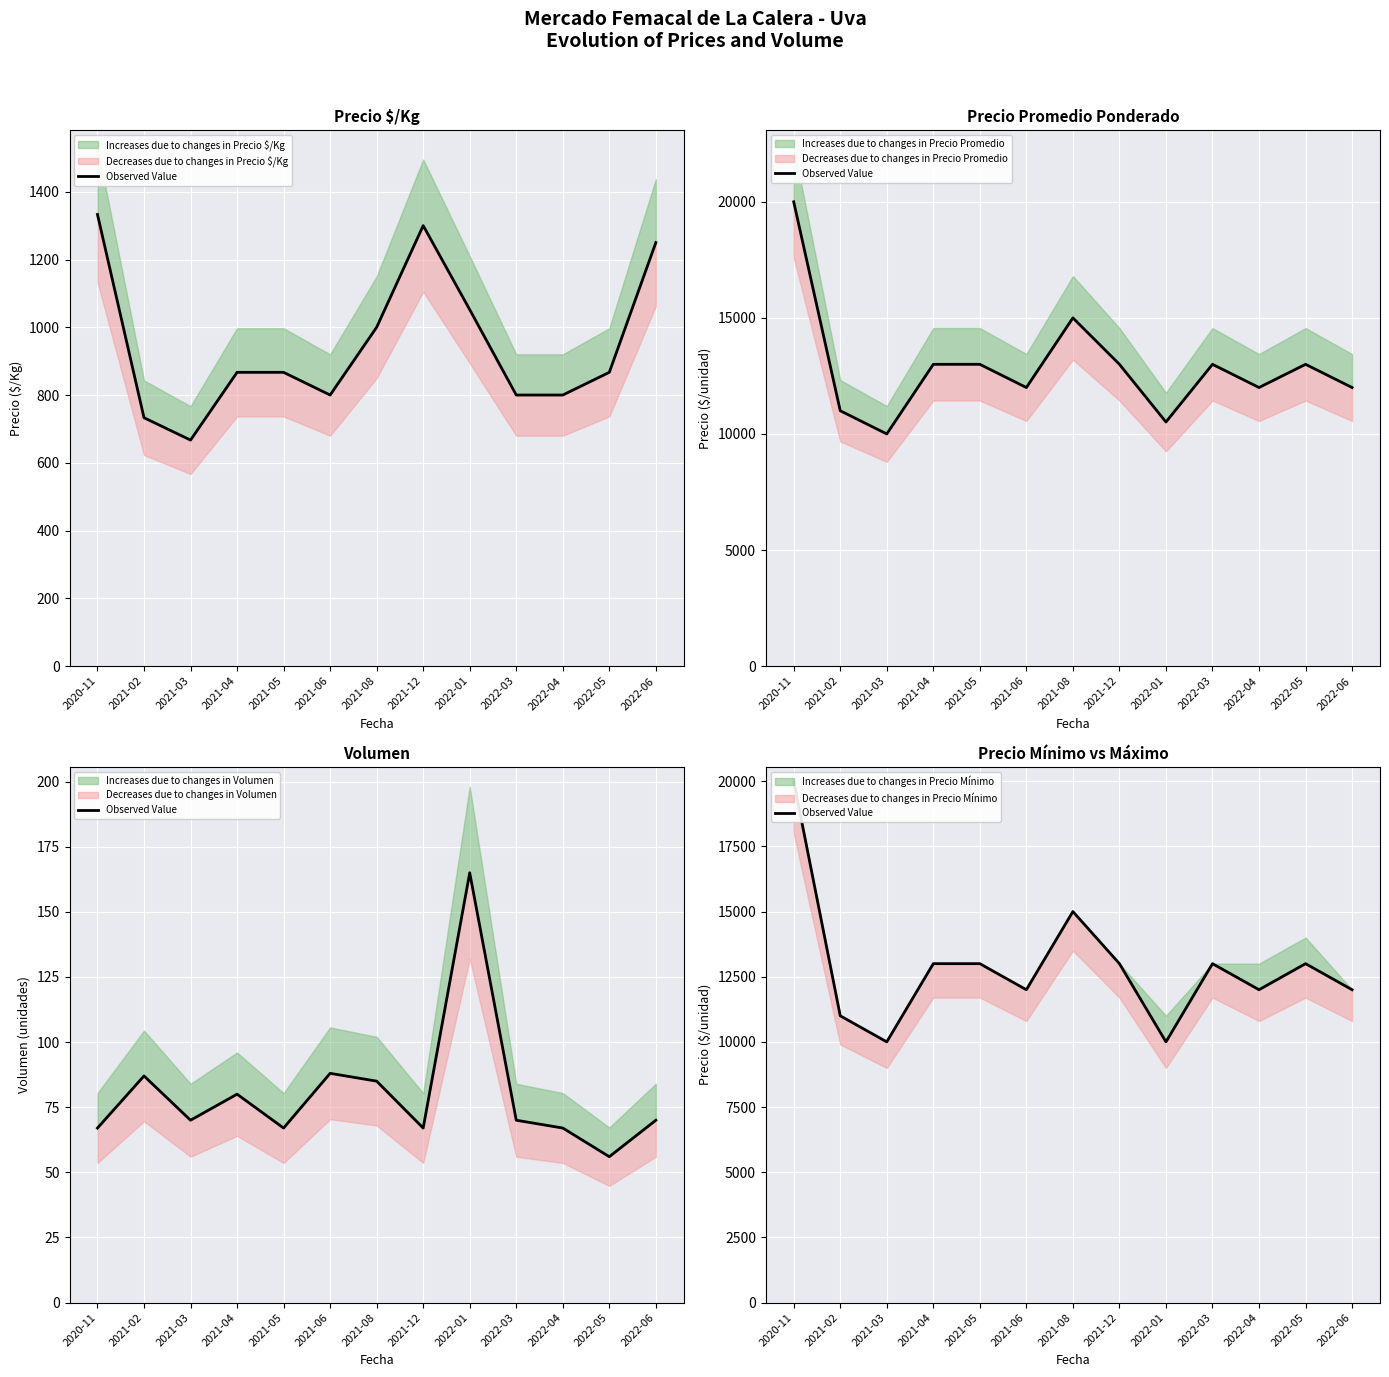

How many values are below 13000?

6